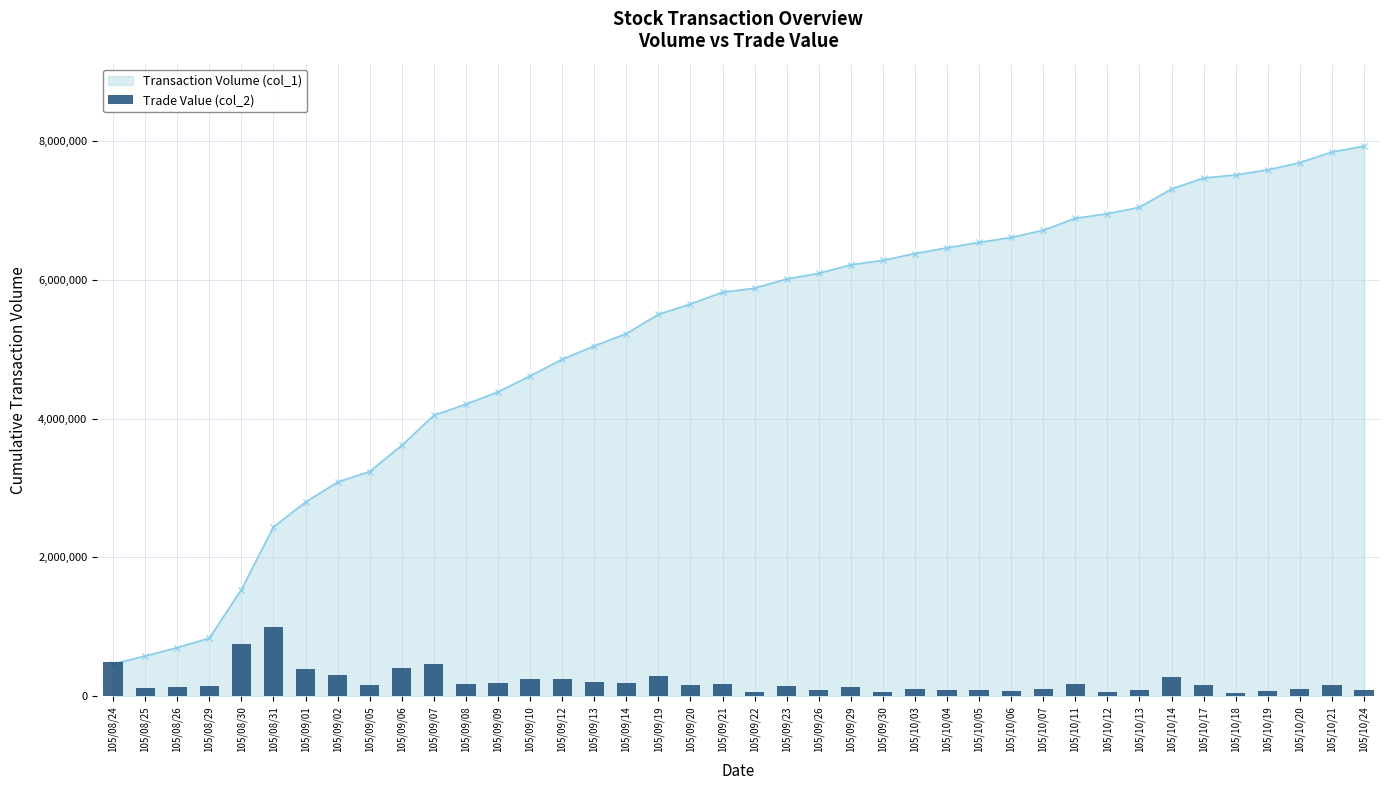

Reading left to right, what are all the values shown in this chart?

105/08/24=476458.2	105/08/25=113580.0	105/08/26=124265.5	105/08/29=138363.9	105/08/30=723335.1	105/08/31=950817.2	105/09/01=372703.5	105/09/02=293236.1	105/09/05=155083.0	105/09/06=390278.2	105/09/07=449394.4	105/09/08=169389.3	105/09/09=182321.3	105/09/10=234646.5	105/09/12=242668.0	105/09/13=193744.6	105/09/14=177927.6	105/09/19=284621.1	105/09/20=153714.0	105/09/21=174005.4	105/09/22=60838.1	105/09/23=137368.2	105/09/26=83650.7	105/09/29=126762.7	105/09/30=65181.6	105/10/03=99544.6	105/10/04=84678.8	105/10/05=79875.3	105/10/06=72670.3	105/10/07=105516.3	105/10/11=174367.7	105/10/12=65725.6	105/10/13=93532.0	105/10/14=264437.9	105/10/17=158521.3	105/10/18=43462.5	105/10/19=74741.4	105/10/20=103825.1	105/10/21=152790.2	105/10/24=82376.9